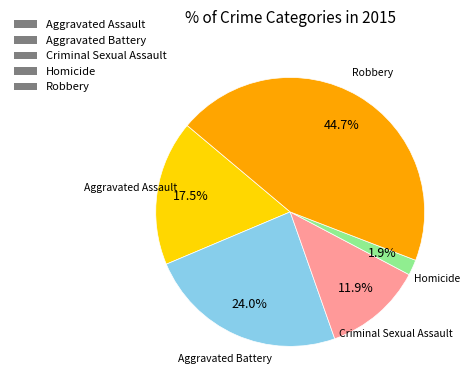

Is Aggravated Assault the majority of the pie?

No